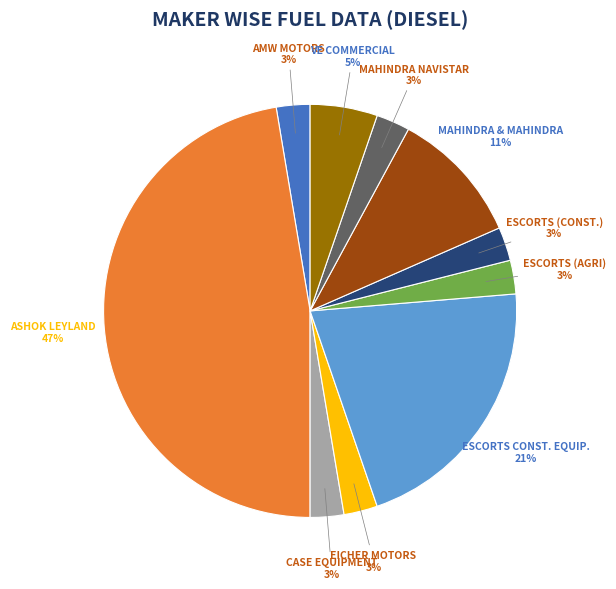

Is there a majority slice in this chart?

No